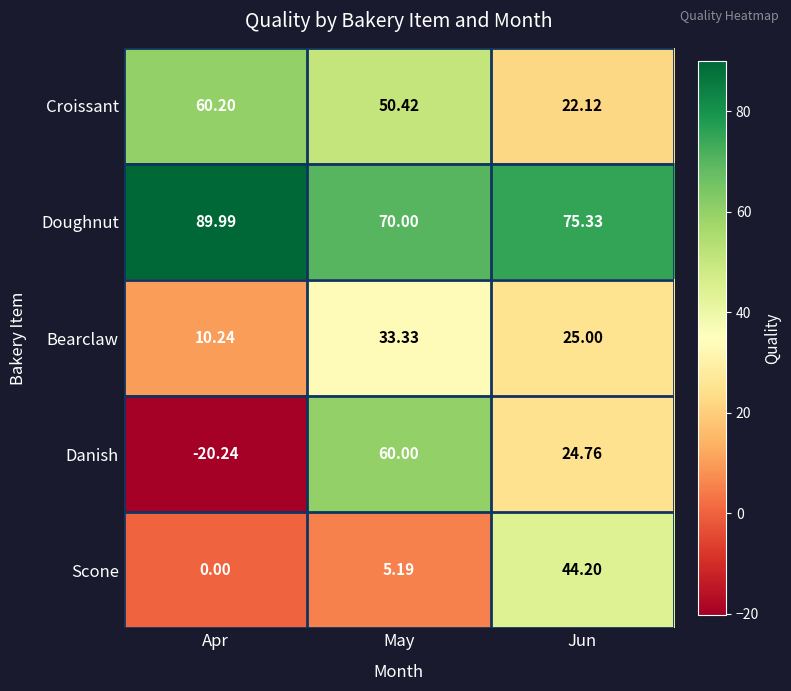

At which label does Scone first exceed 5?

May